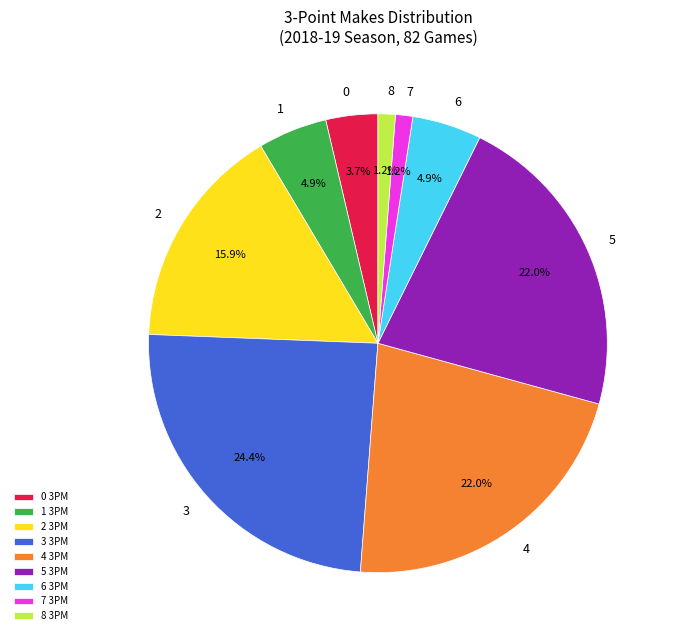

Does any single category account for the majority?

No